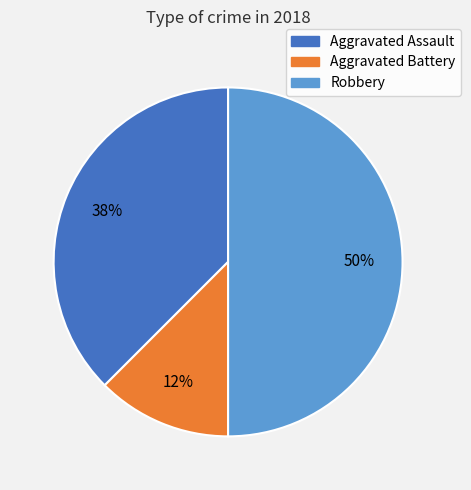

Count the number of slices in the pie.

3